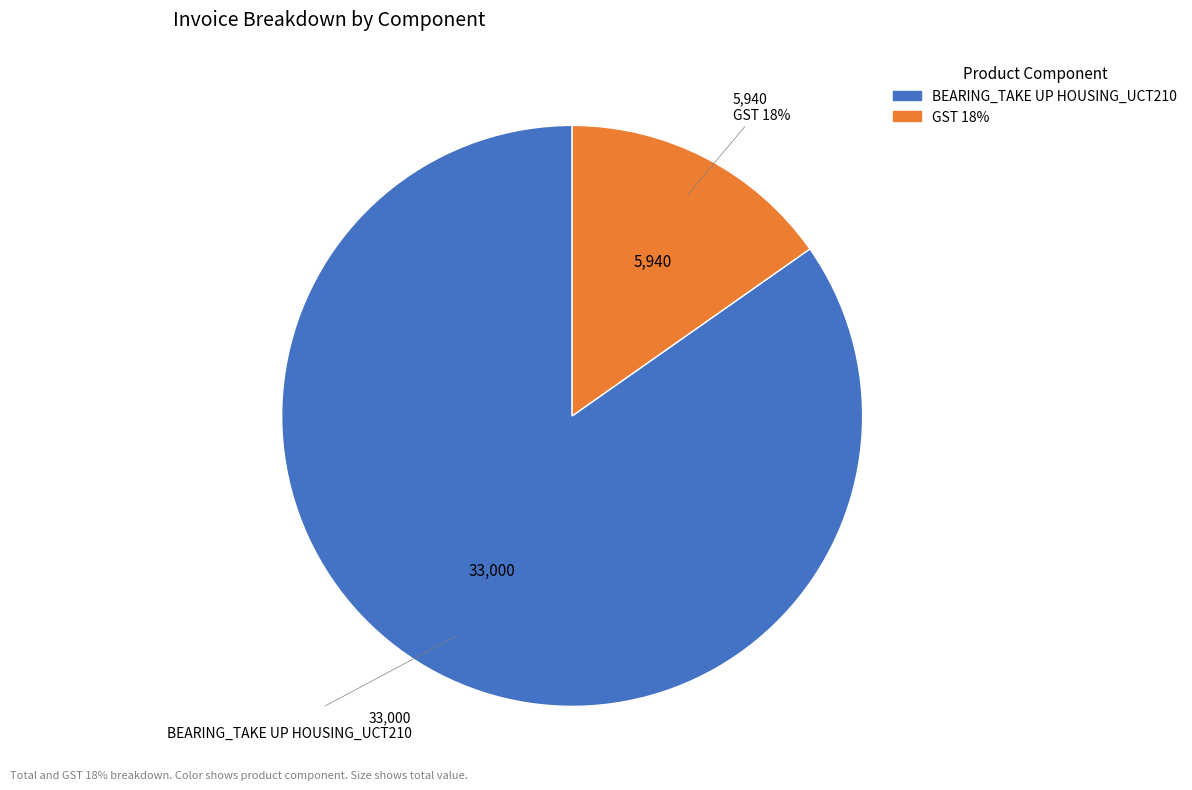

What is the smallest slice in the pie chart?

GST 18%